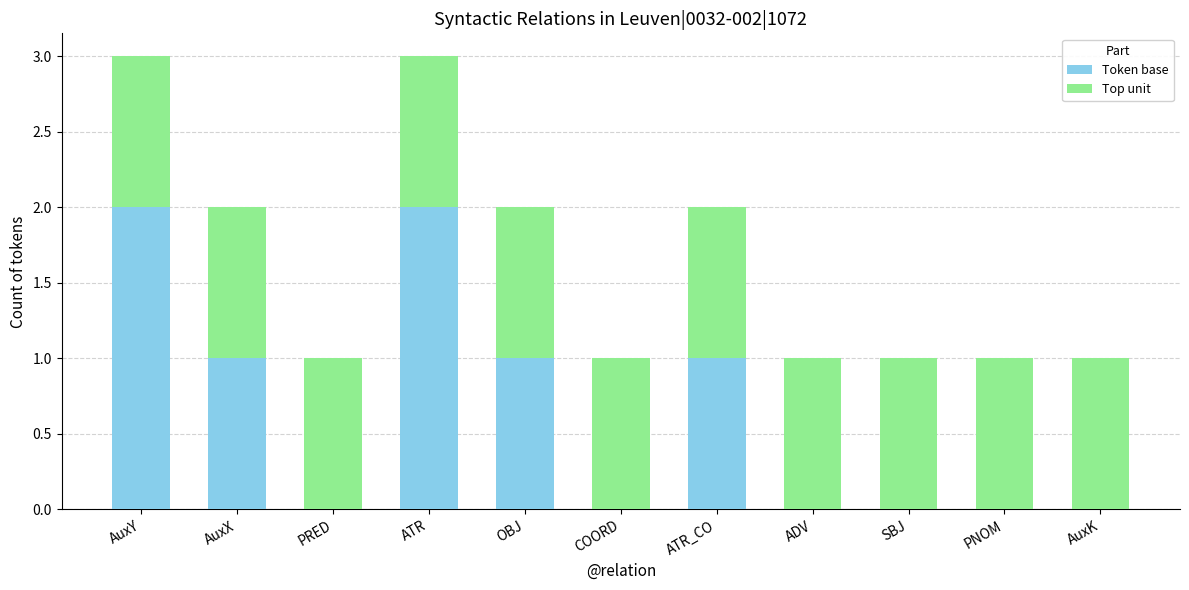

Is it true that Token base equals 0 at PRED?

True